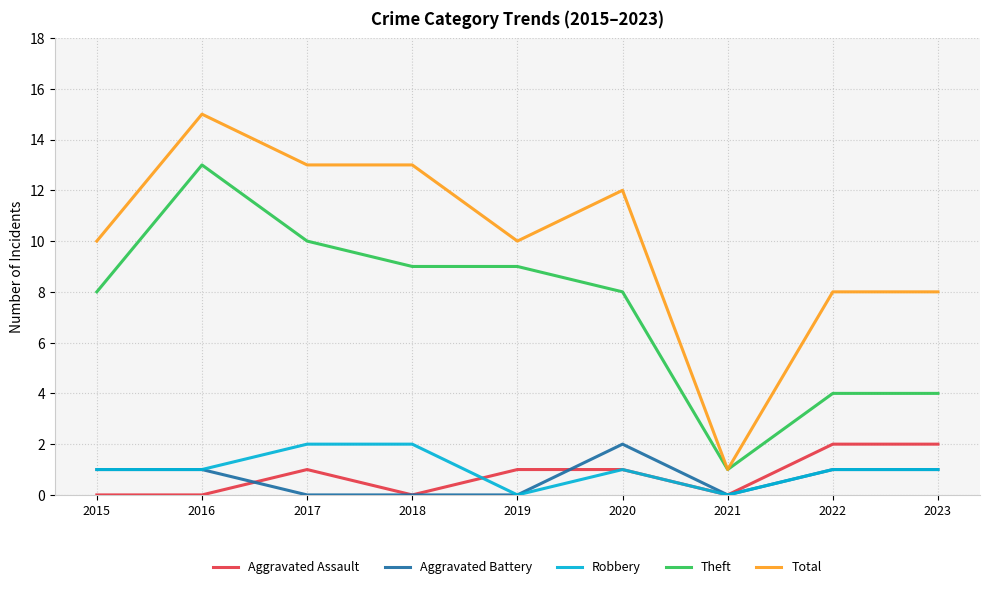

True or false: Aggravated Assault and Total cross at least once.

False